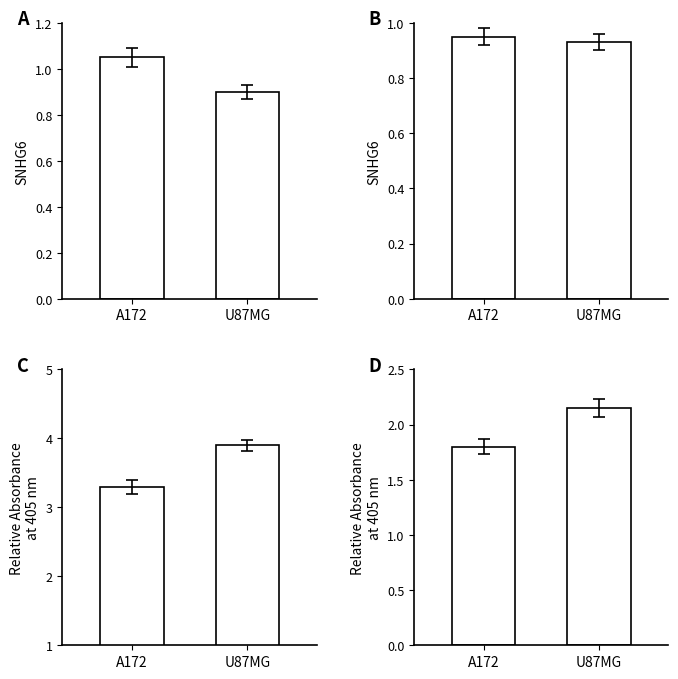

Where does the data first go above 2?

U87MG